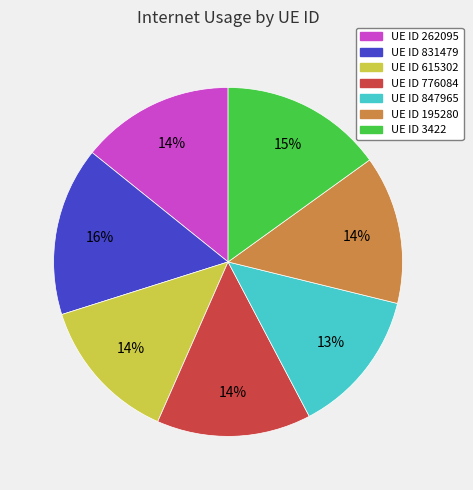

Is there a majority slice in this chart?

No